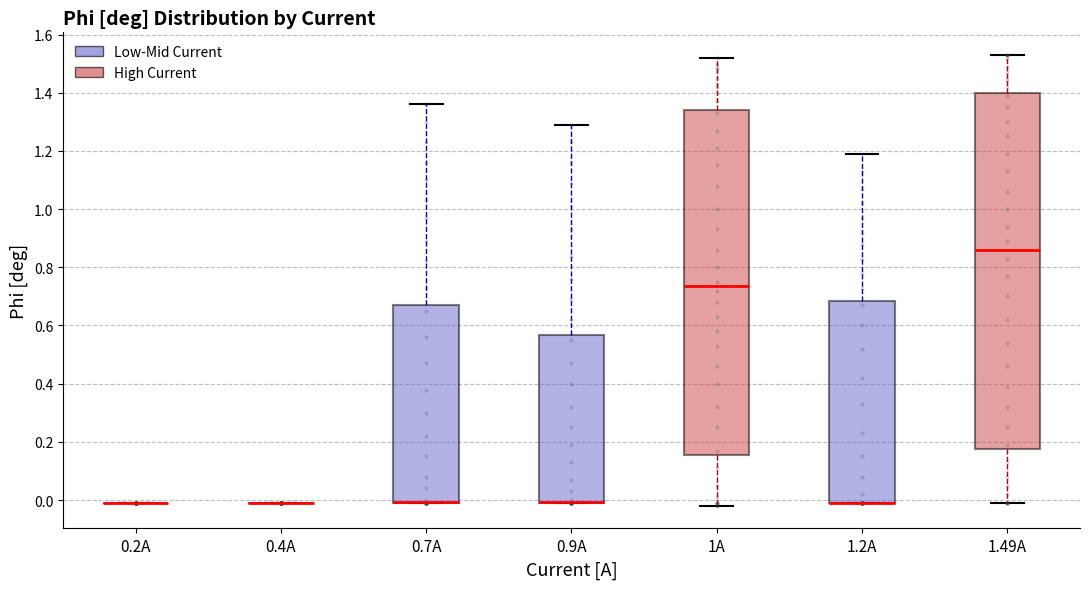

Reading left to right, read every box against the y-axis: the position of its median line, the range the box covers, and the ends of its whiskers. The values are not printed on the chart, so give them approximately, as read against the axis.

0.2A: box collapsed to a line at 0.00, whiskers 0.00 to 0.00
0.4A: box collapsed to a line at 0.00, whiskers 0.00 to 0.00
0.7A: median 0.00 (drawn on the box's lower edge), box 0.00 to 0.68, whiskers 0.00 to 1.36
0.9A: median 0.00 (drawn on the box's lower edge), box 0.00 to 0.56, whiskers 0.00 to 1.30
1A: median 0.74, box 0.16 to 1.34, whiskers -0.02 to 1.52
1.2A: median 0.00 (drawn on the box's lower edge), box 0.00 to 0.68, whiskers 0.00 to 1.20
1.49A: median 0.86, box 0.18 to 1.40, whiskers 0.00 to 1.54